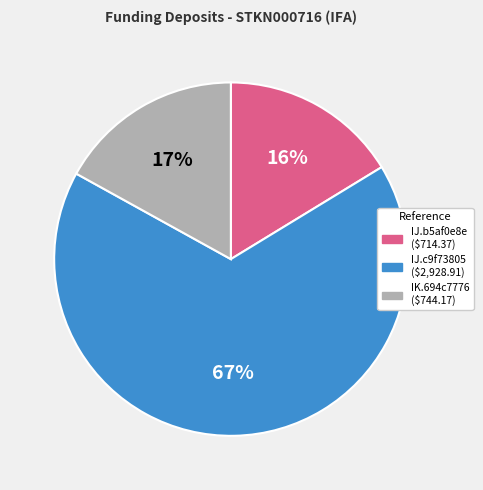

Approximately how many times larger is the value at IJ.b5af0e8e compared to IJ.c9f73805?

0.2